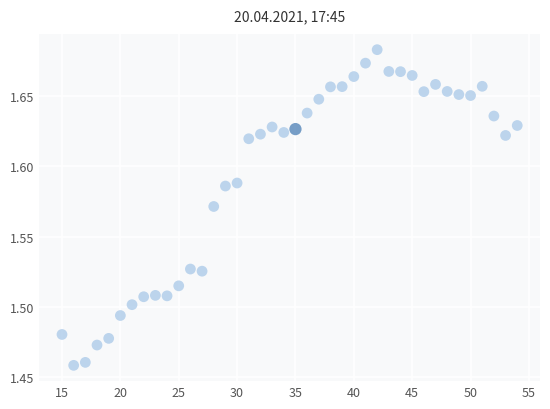

What is the range of X values (max minus min)?

39.0